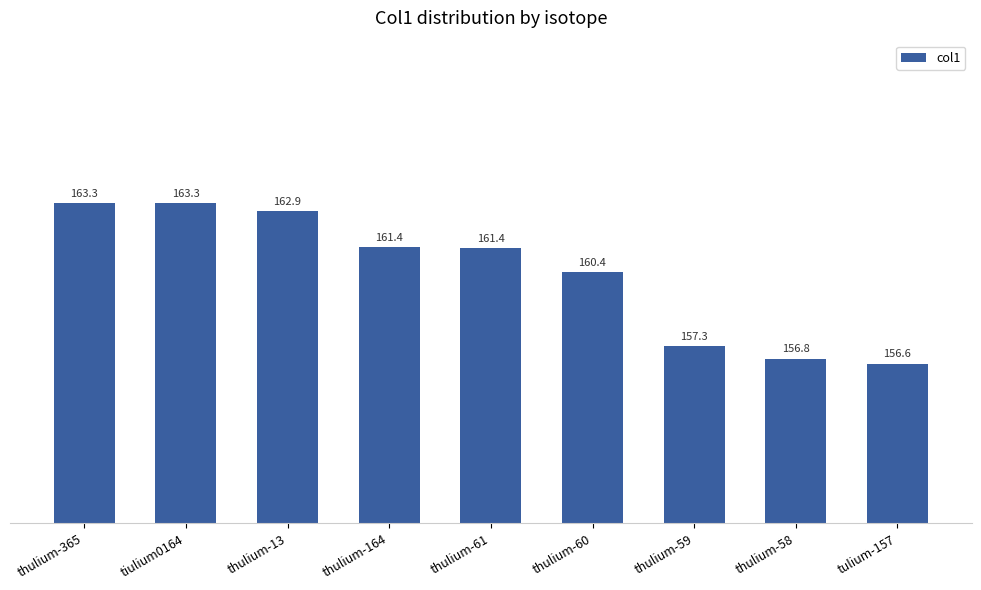

The value at thulium-164 is 161.4. True or false?

True